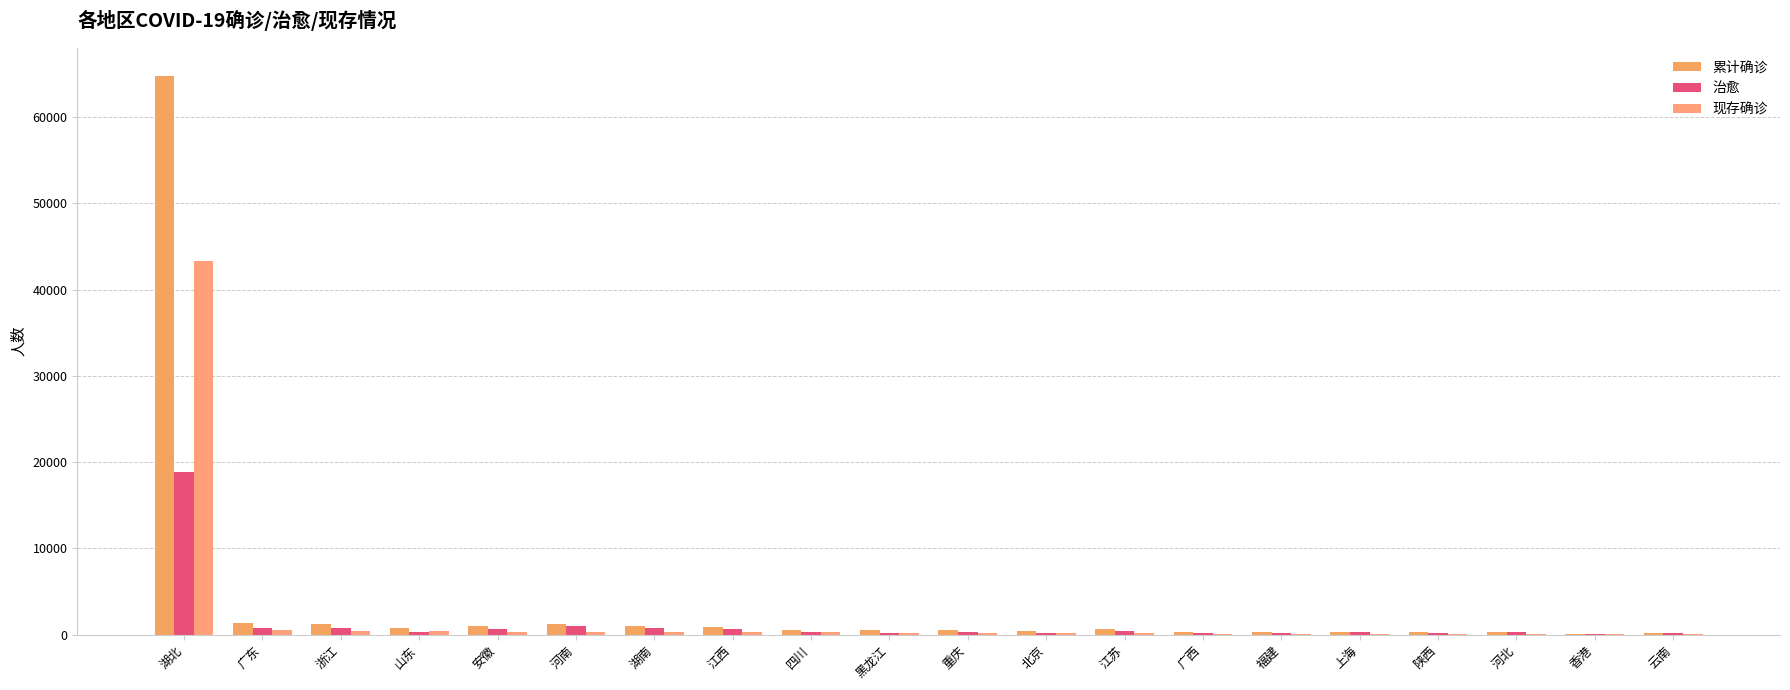

Rank the series by their maximum value, from lowest to highest.

治愈, 现存确诊, 累计确诊